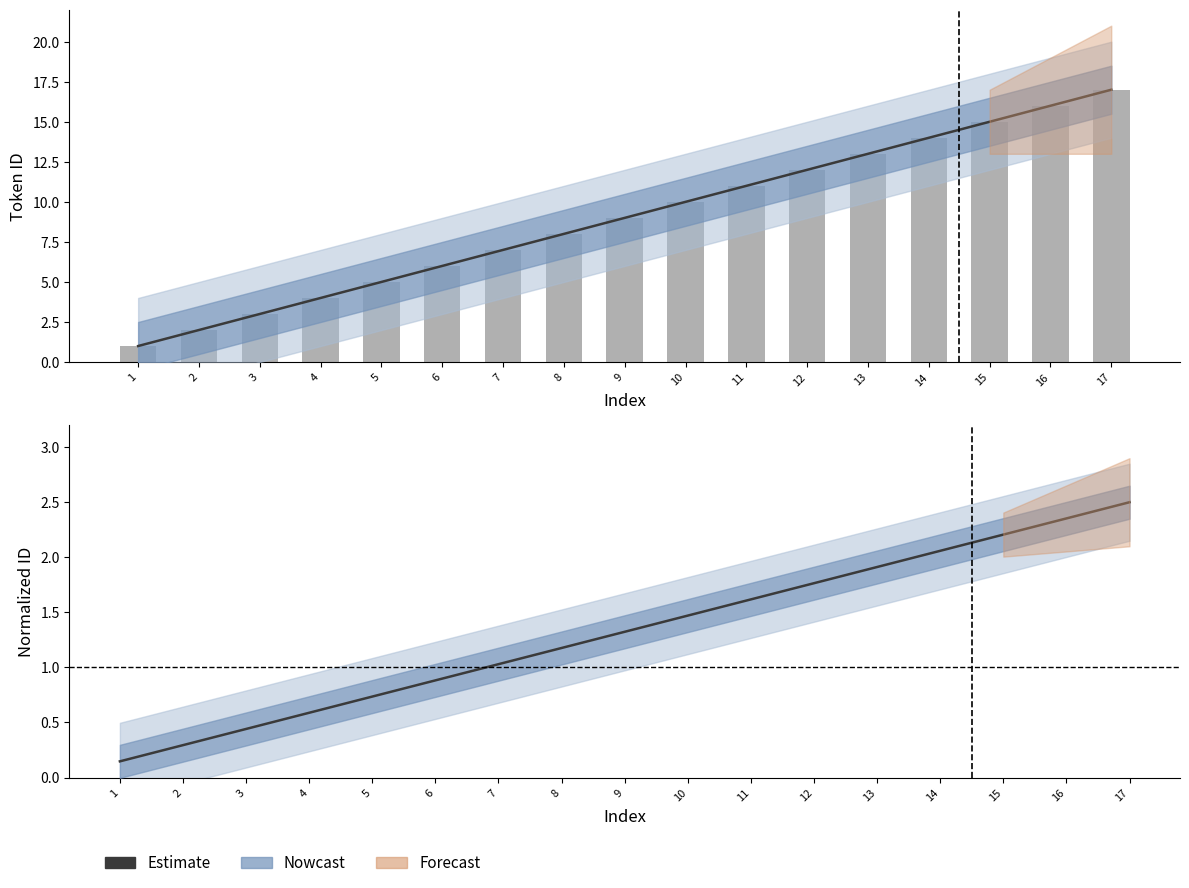

What is the difference between the id values at 15 and 5?

10.0